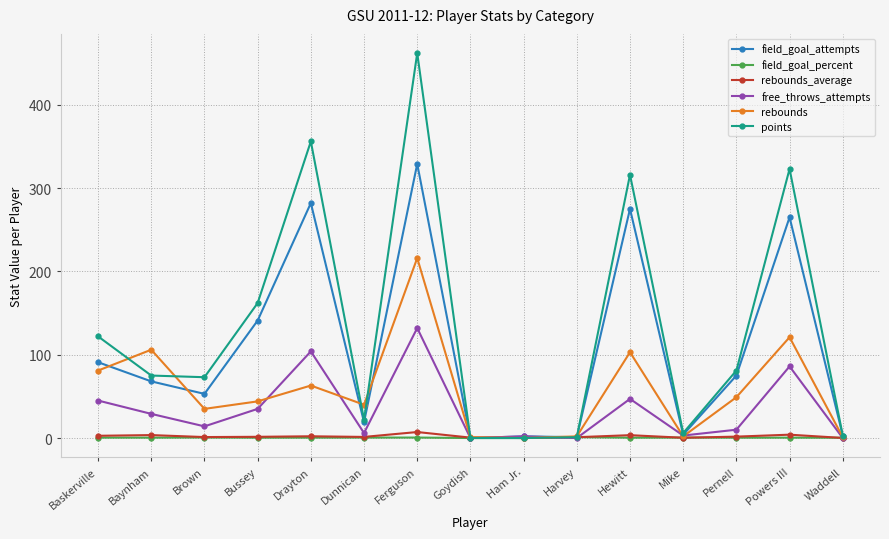

What are all the series names shown in the legend?

field_goal_attempts, field_goal_percent, rebounds_average, free_throws_attempts, rebounds, points